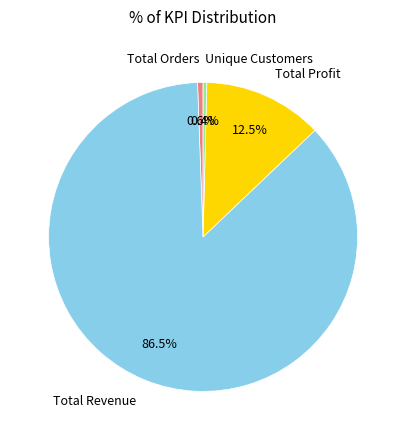

True or false: Total Profit accounts for 26% of the total.

False